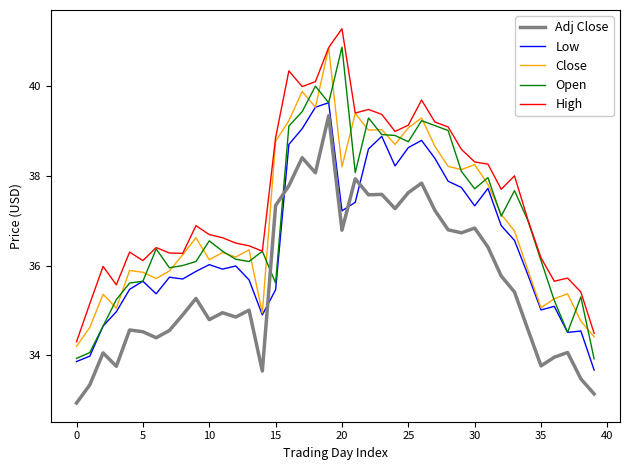

What is the lowest value of the Adj Close series?

32.9